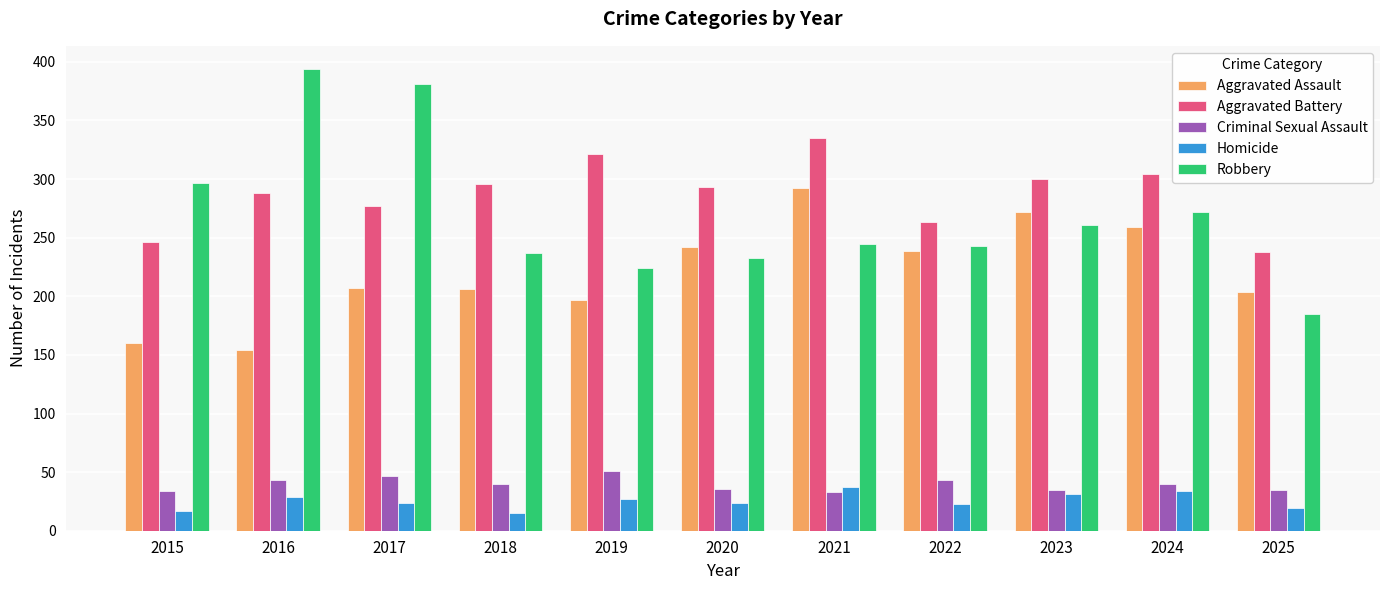

What is the highest value of the Aggravated Battery series?

335